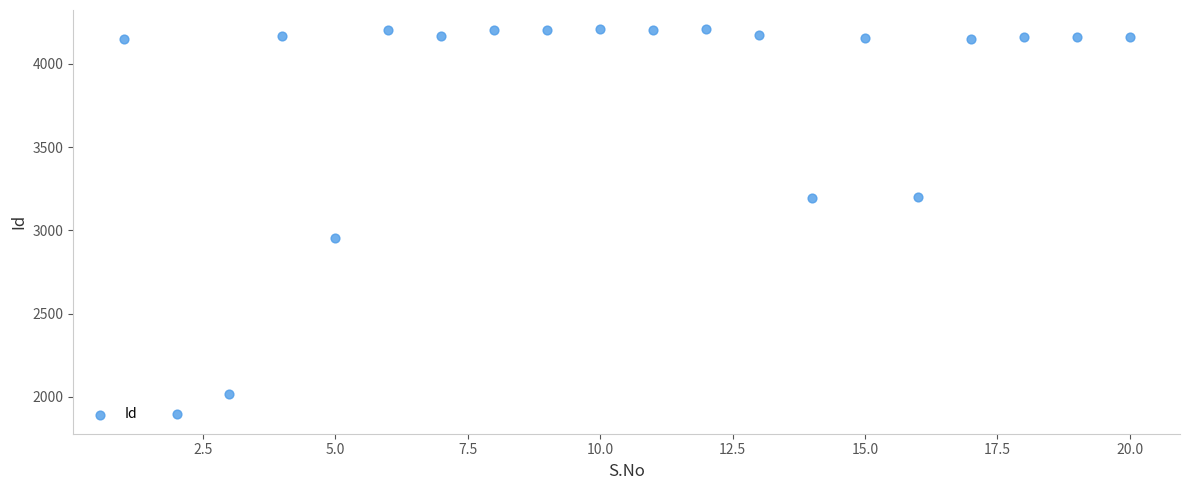

What Y value in the scatter plot is closest to 3051?

2953